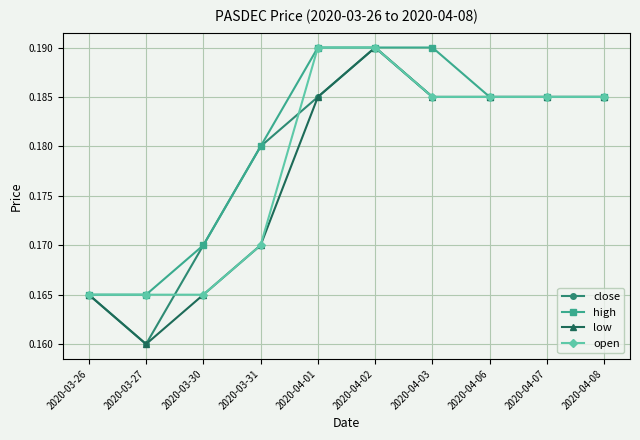

How many low values are between 0 and 1?

10